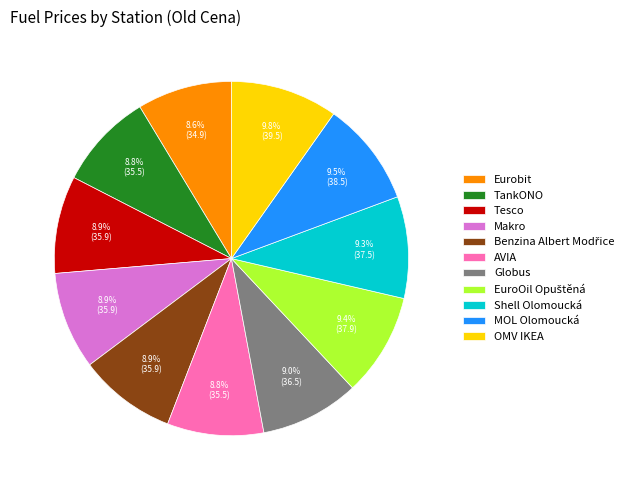

Does AVIA represent more than half of the total?

No